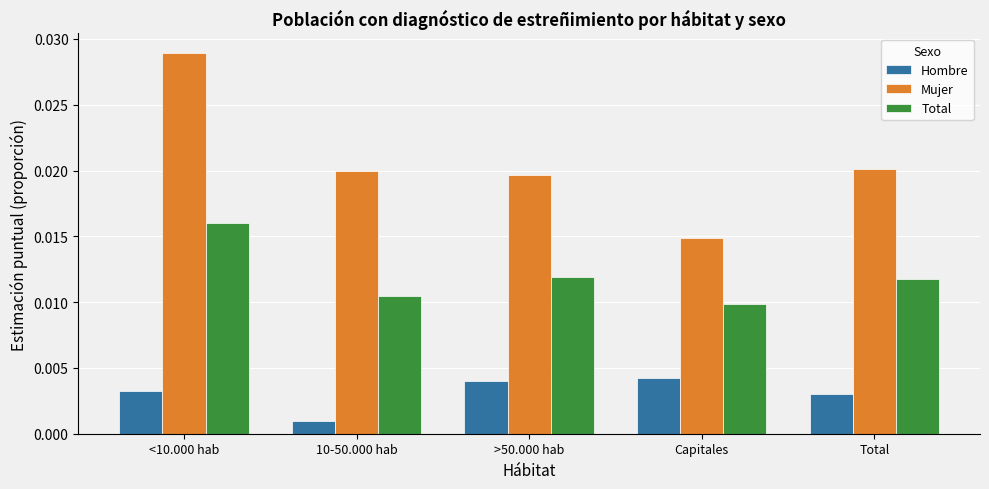

At how many categories does at least one series exceed 0?

5